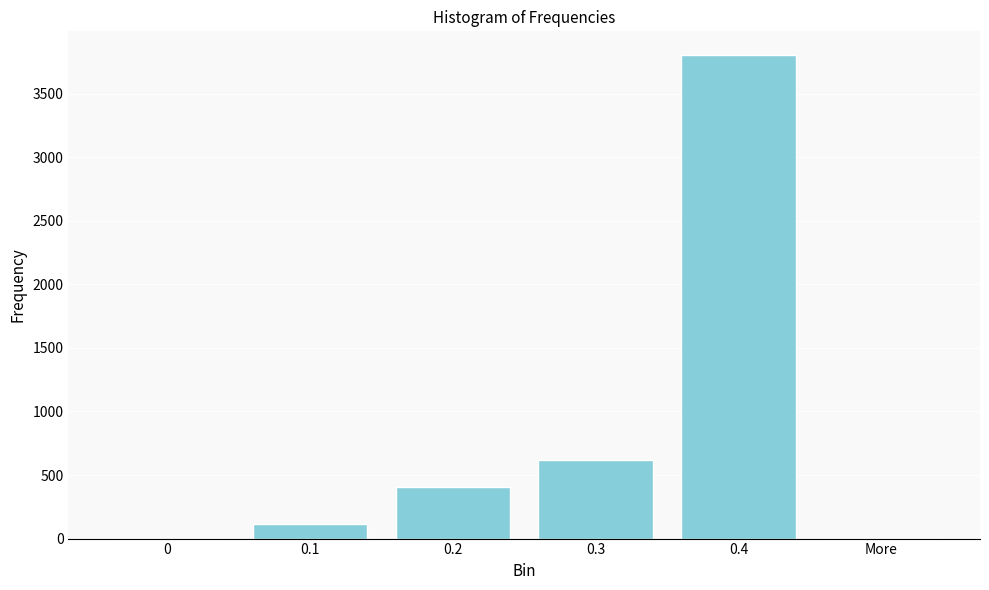

Reading left to right, list all the values displayed in this chart.

0=0	0.1=117	0.2=407	0.3=621	0.4=3800	More=0